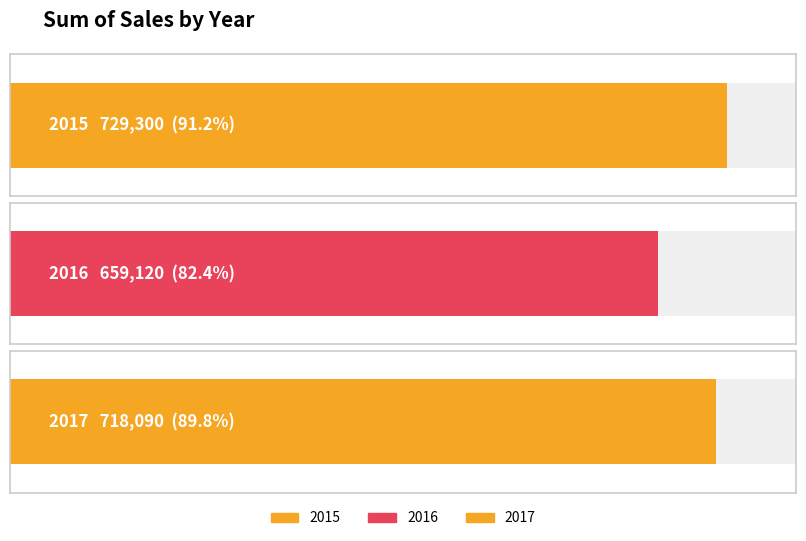

How many values are between 659120 and 729300?

3